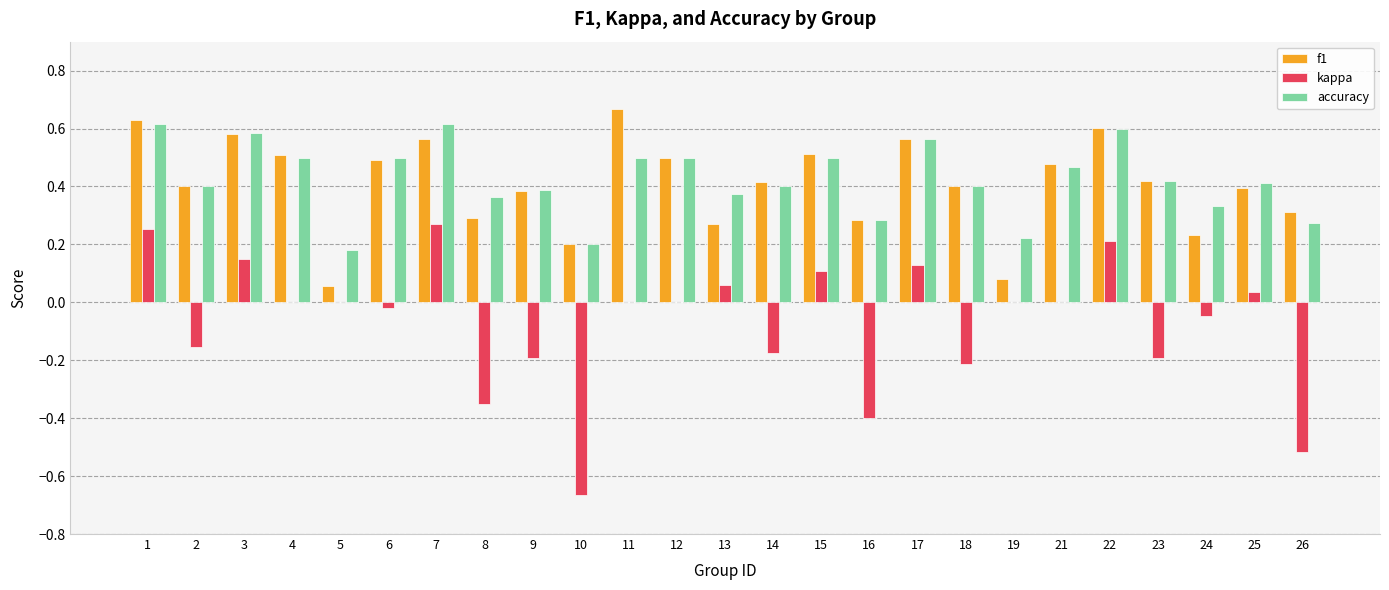

The value of accuracy at 1 is 0.4. True or false?

False